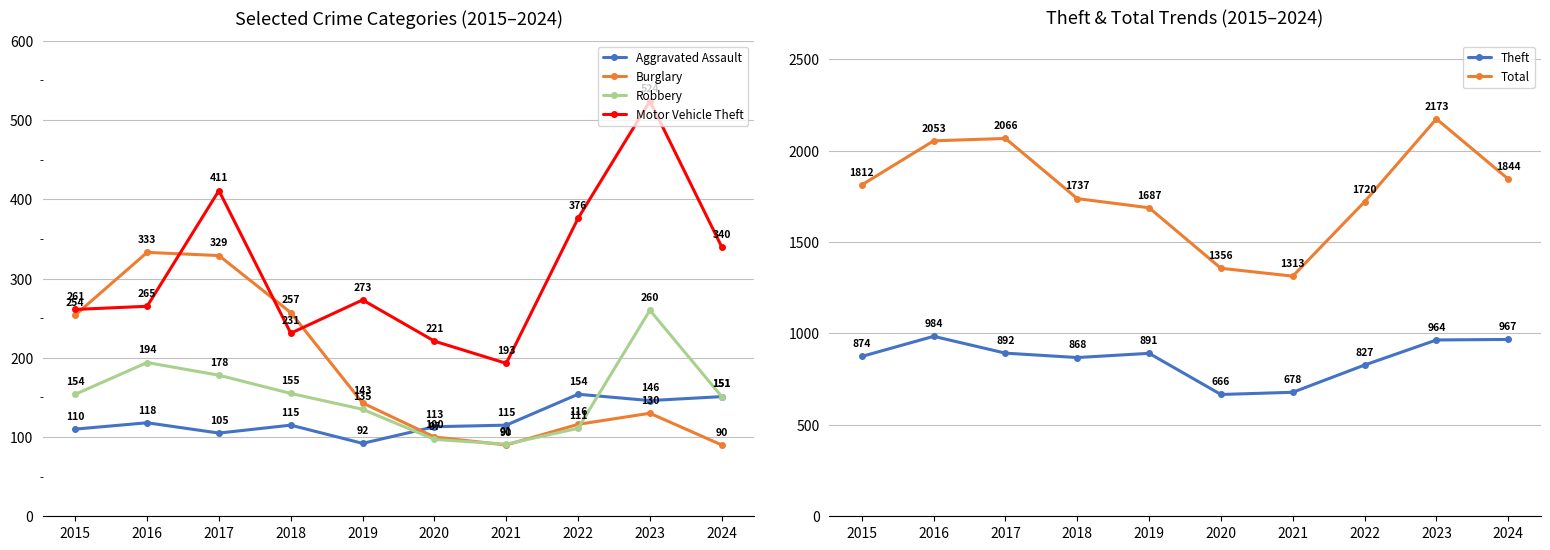

What is the difference between the maximum and second lowest values in the Burglary series?

243